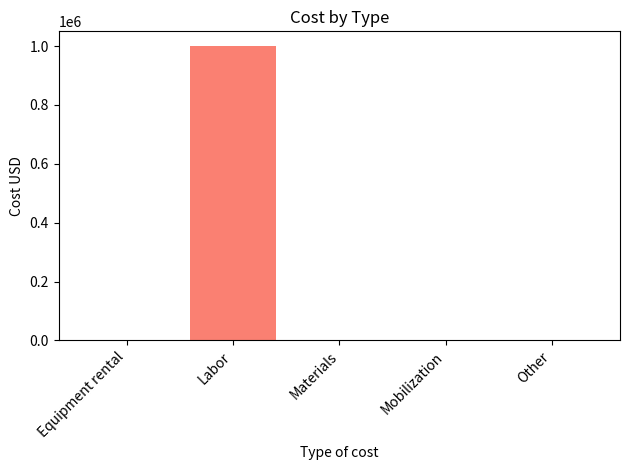

At which category does the chart reach its peak across all series?

Labor